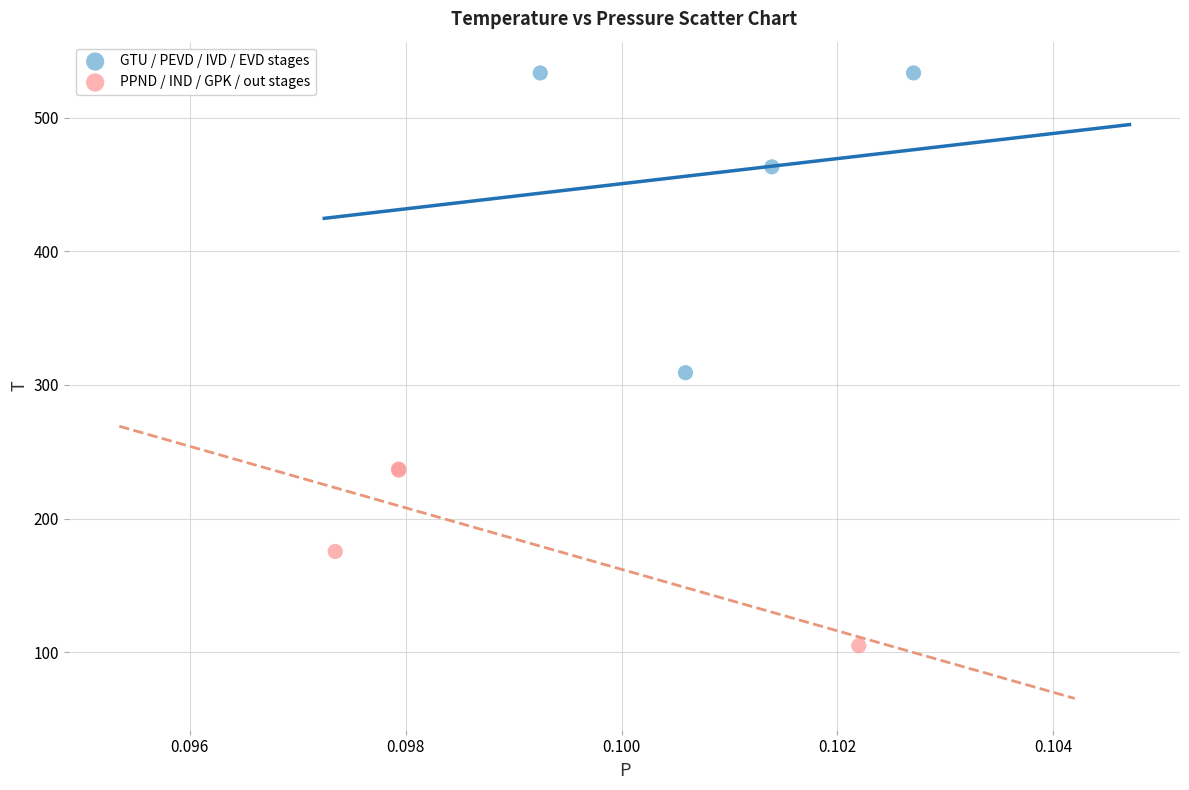

Which series has the largest Y range (max minus min)?

GTU / PEVD / IVD / EVD stages